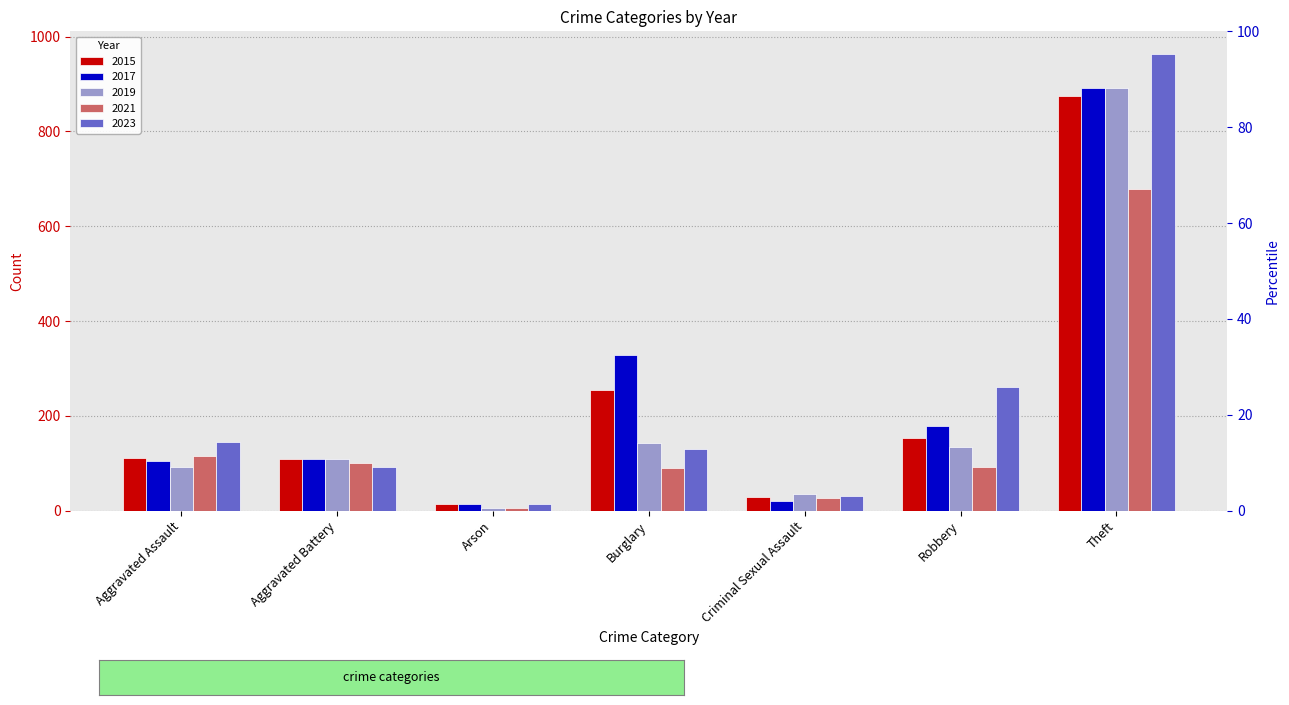

Is the value of 2017 at Arson greater than the value of 2019 at Criminal Sexual Assault?

No